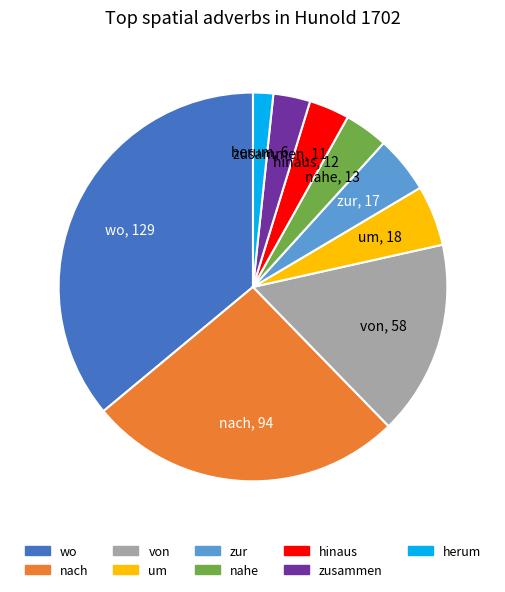

True or false: wo accounts for 36% of the total.

True